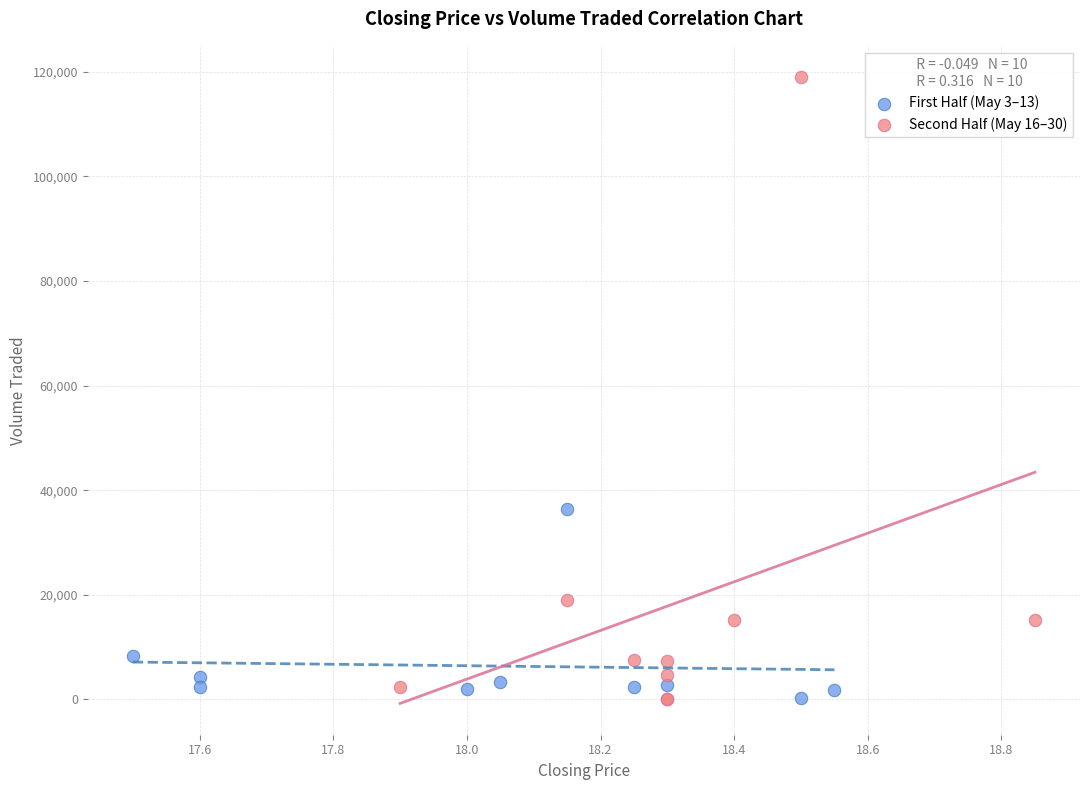

Which series reaches the maximum Y coordinate?

Second Half (May 16–30)